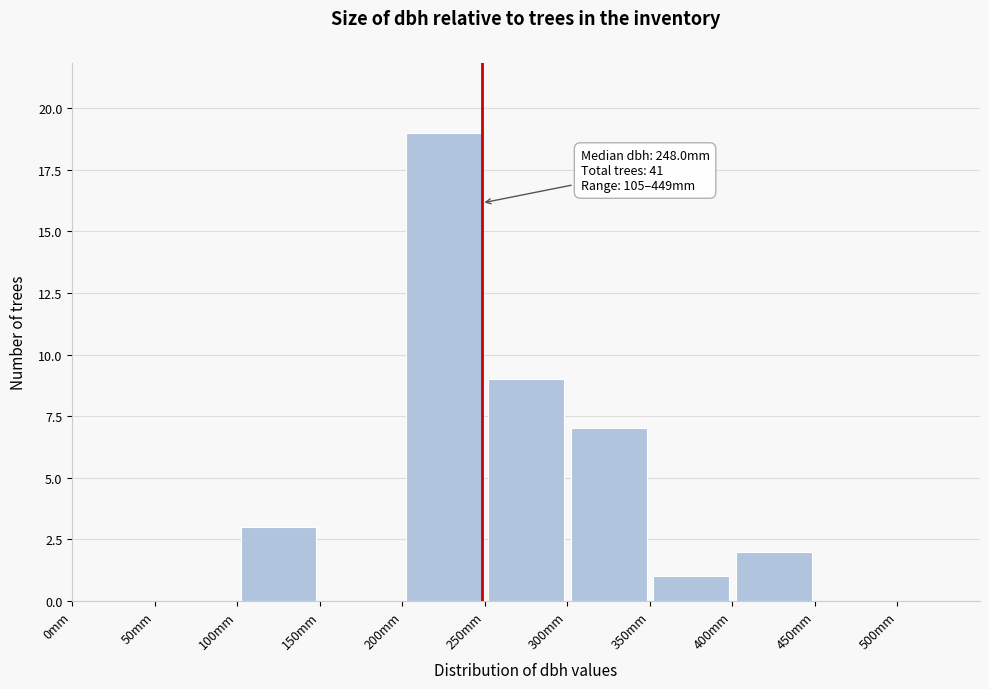

Over which range of the x-axis is the bar tallest?

200 to 250